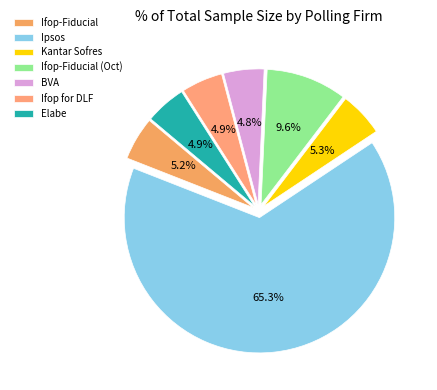

Is it true that Ifop-Fiducial (Oct) is 10% of the pie?

True